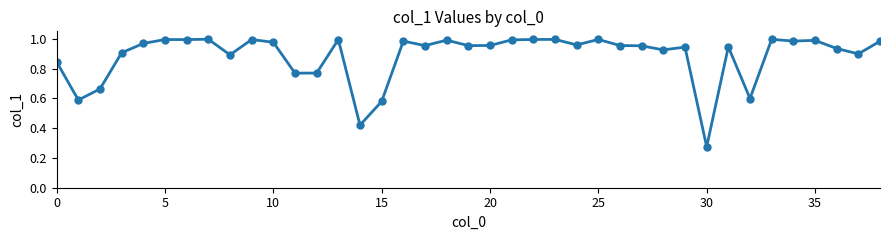

What is the sum of all values?

34.5